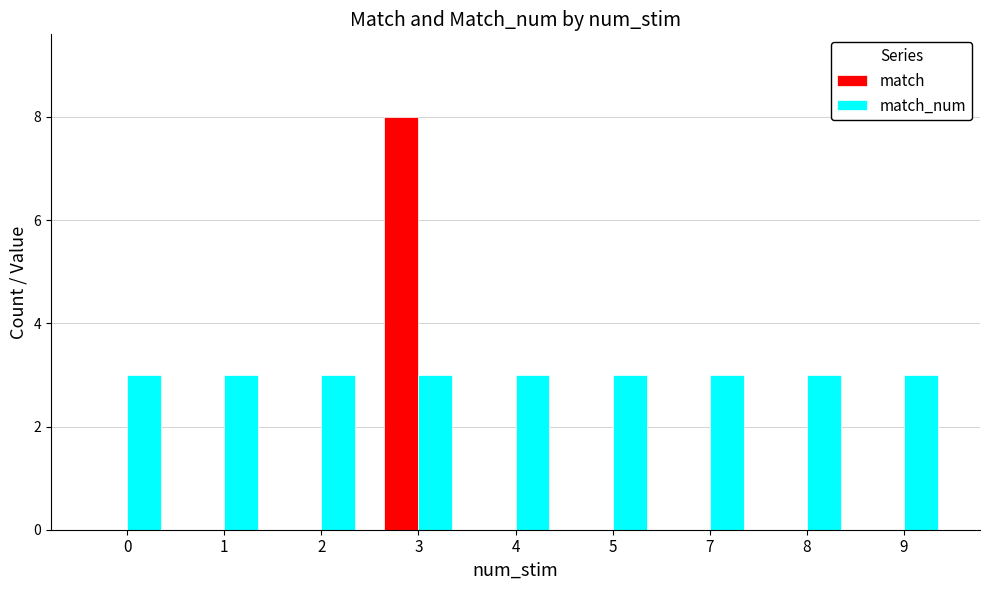

What is the maximum value shown in the chart?

8